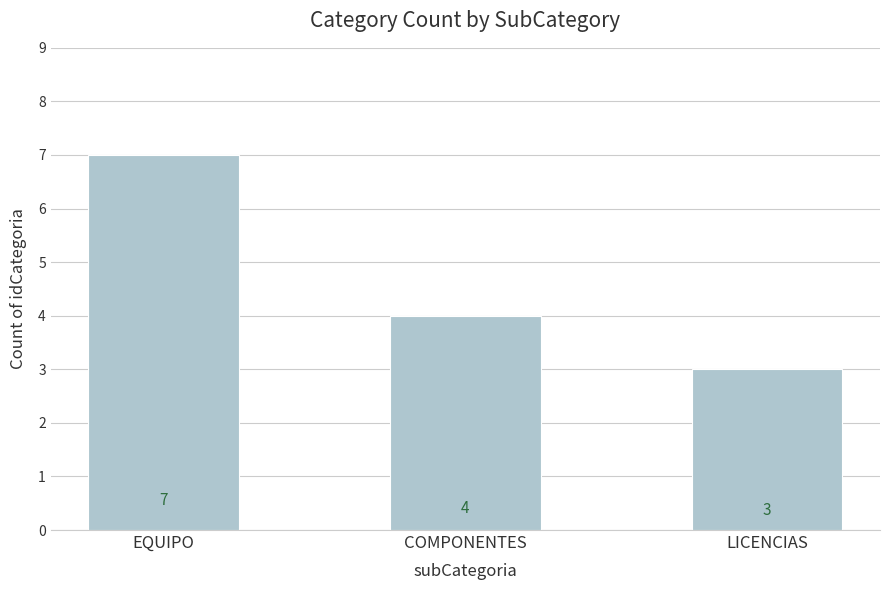

List the labels in order of value, smallest first.

LICENCIAS, COMPONENTES, EQUIPO